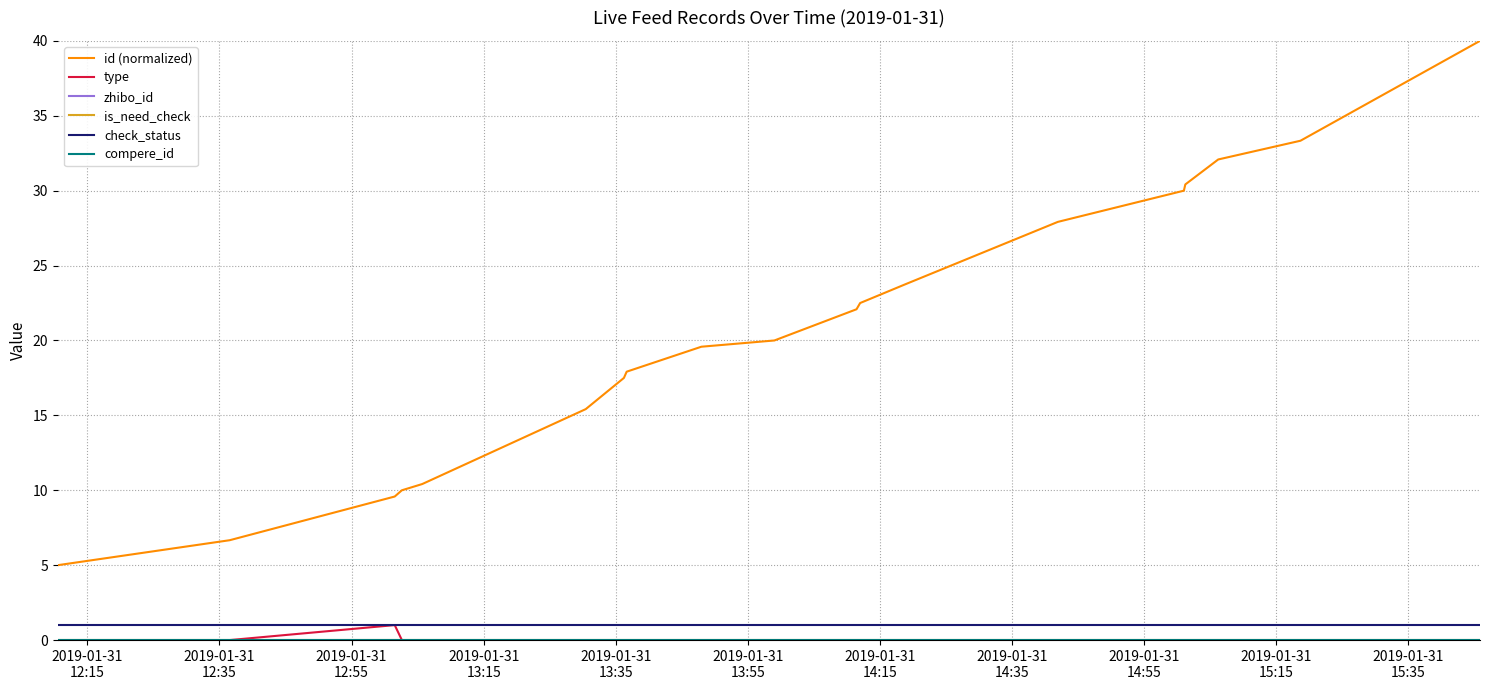

At which label does check_status reach its peak?

2019-01-31
12:15